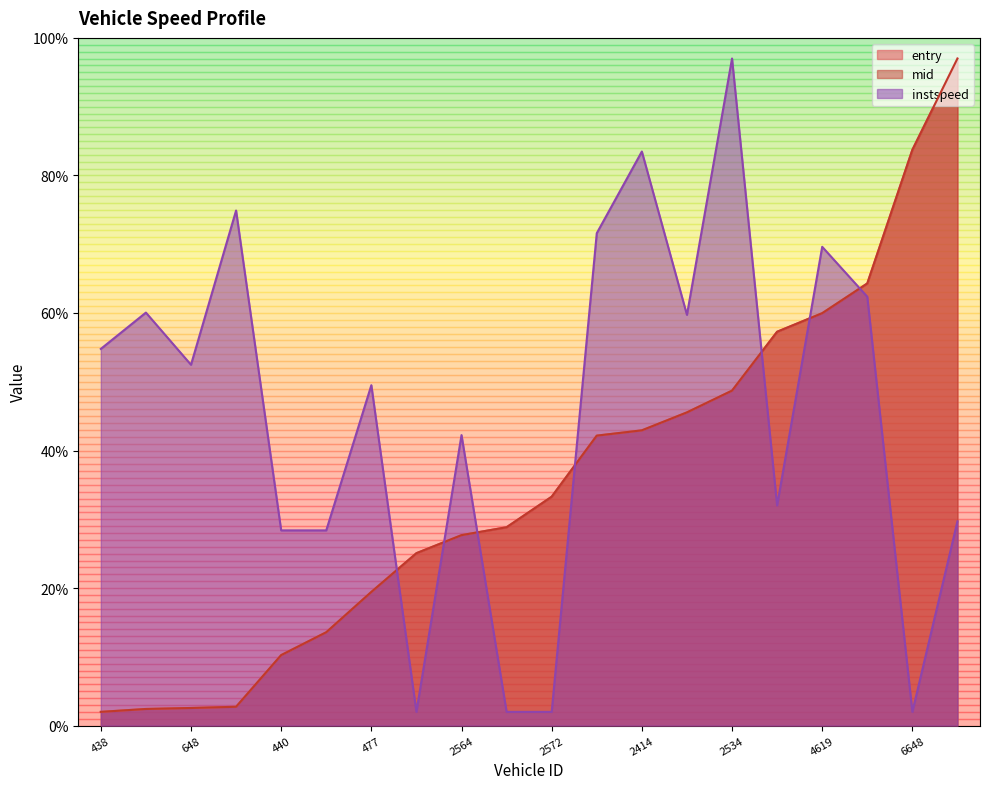

How many lines are shown in the chart?

3